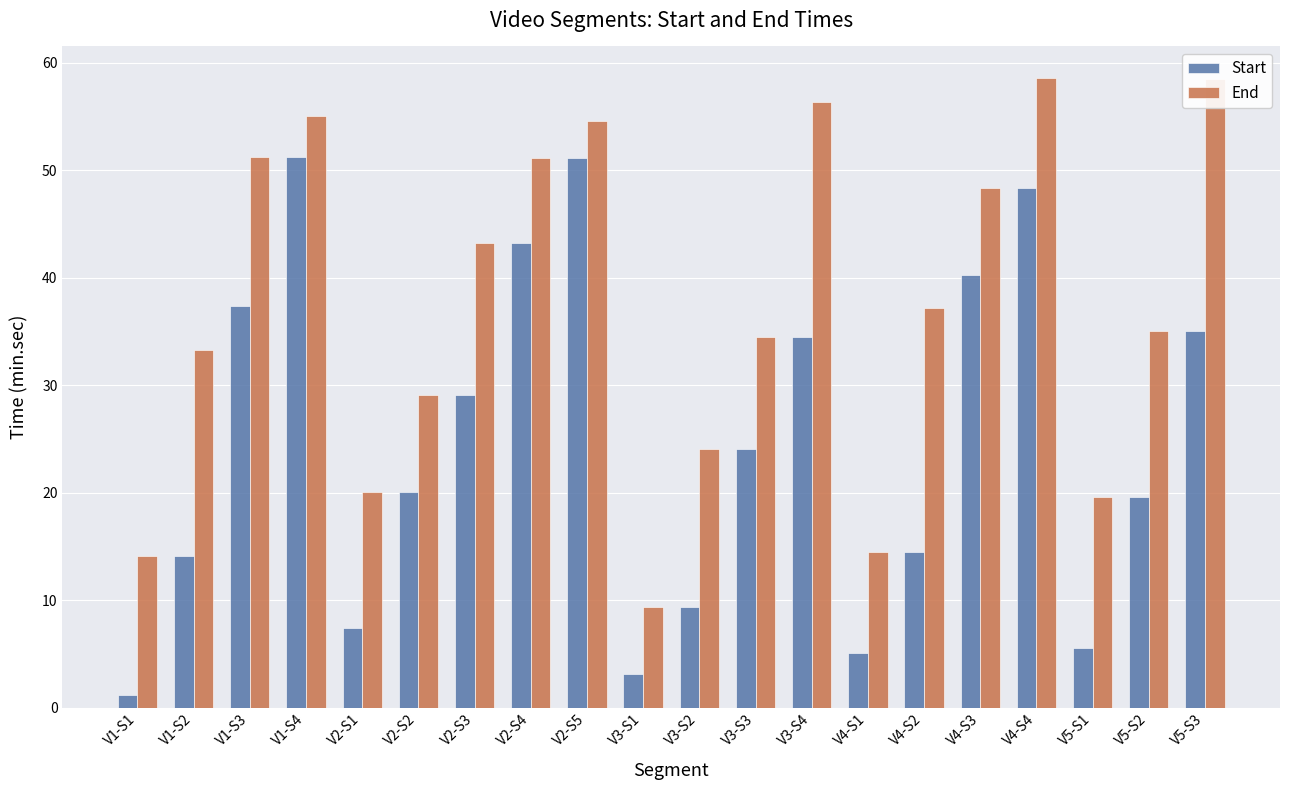

What is the value of the End bar at the 10th from the left?

9.4